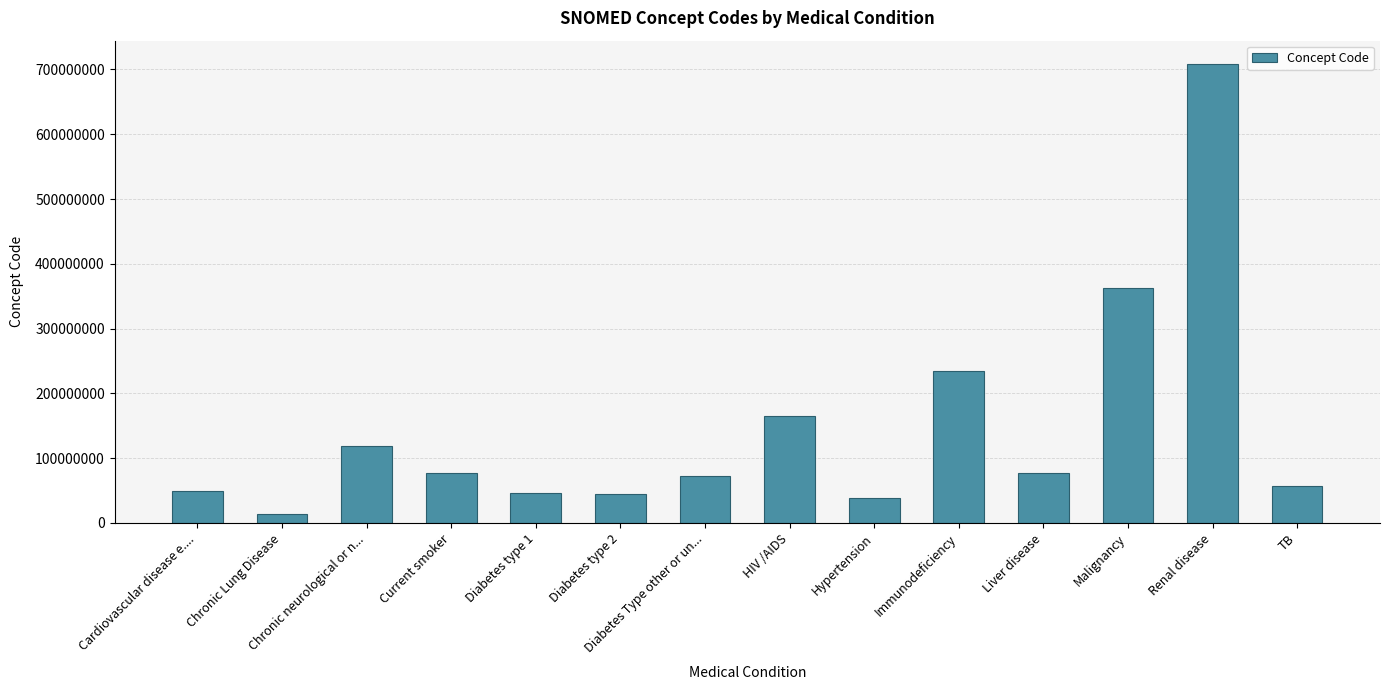

What is the difference between the maximum and minimum values?

695398999